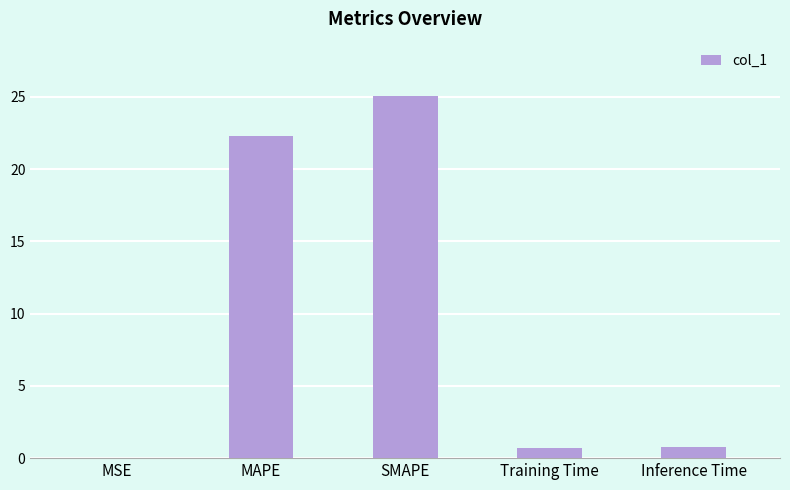

What is the approximate value at Training Time?

0.7